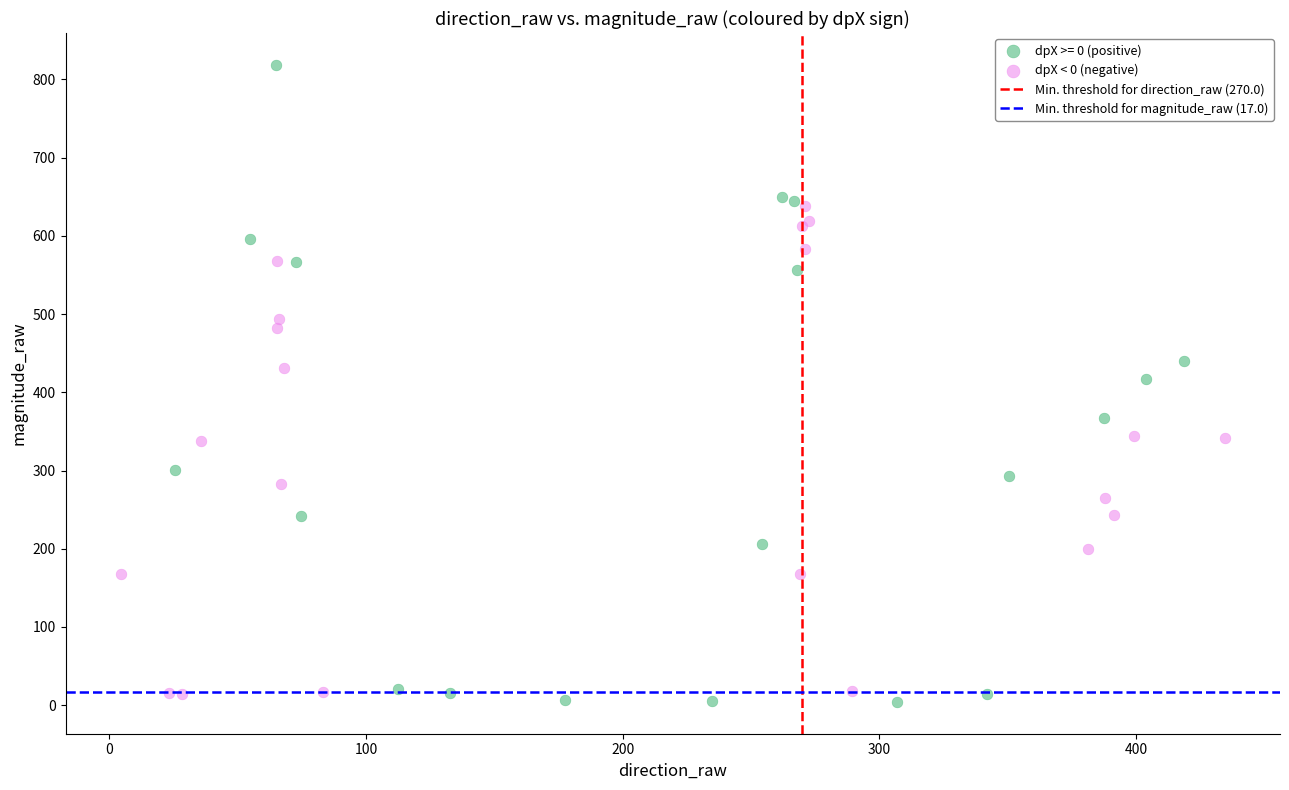

Which series has the widest spread of Y values?

dpX >= 0 (positive)